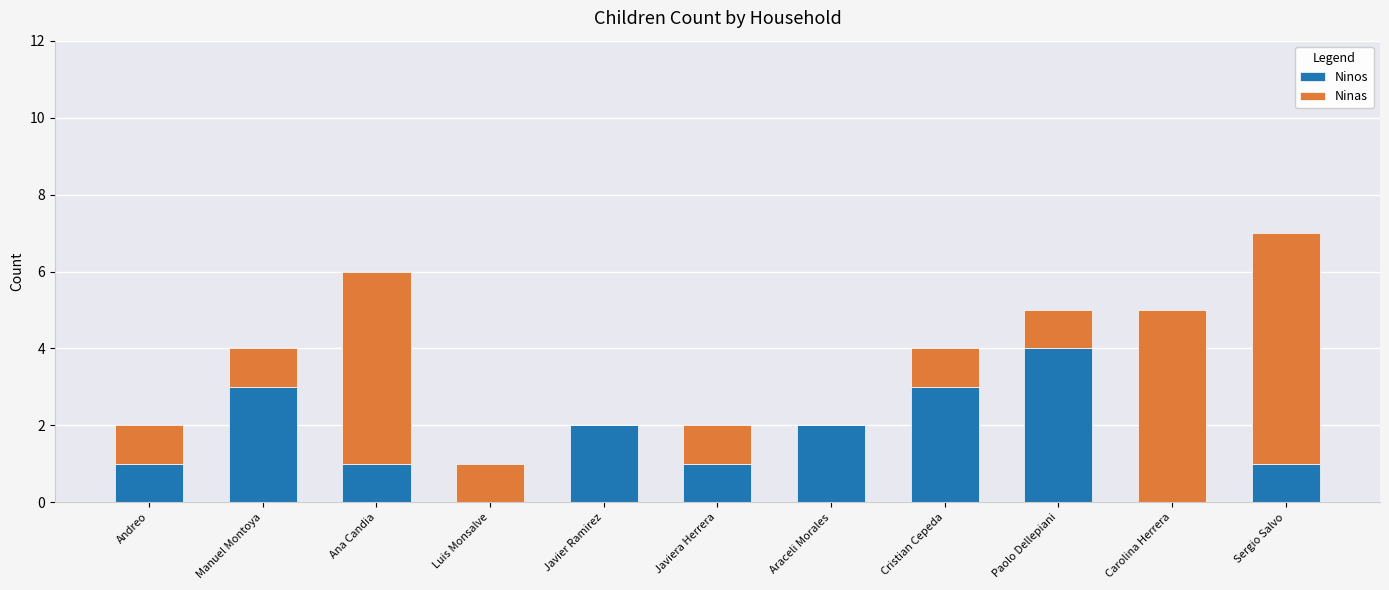

Reading right to left, what are the values for Ninos?

Sergio Salvo=1	Carolina Herrera=0	Paolo Dellepiani=4	Cristian Cepeda=3	Araceli Morales=2	Javiera Herrera=1	Javier Ramirez=2	Luis Monsalve=0	Ana Candia=1	Manuel Montoya=3	Andreo=1